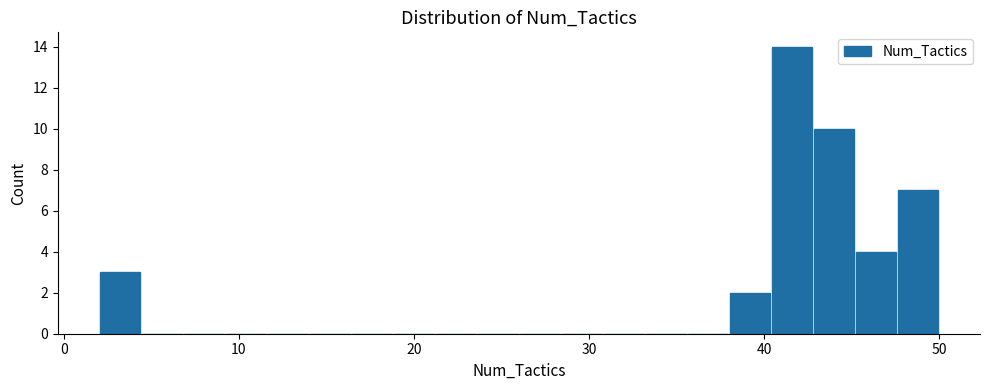

Read against the x-axis, roughly where is the centre of the tallest bar?

42